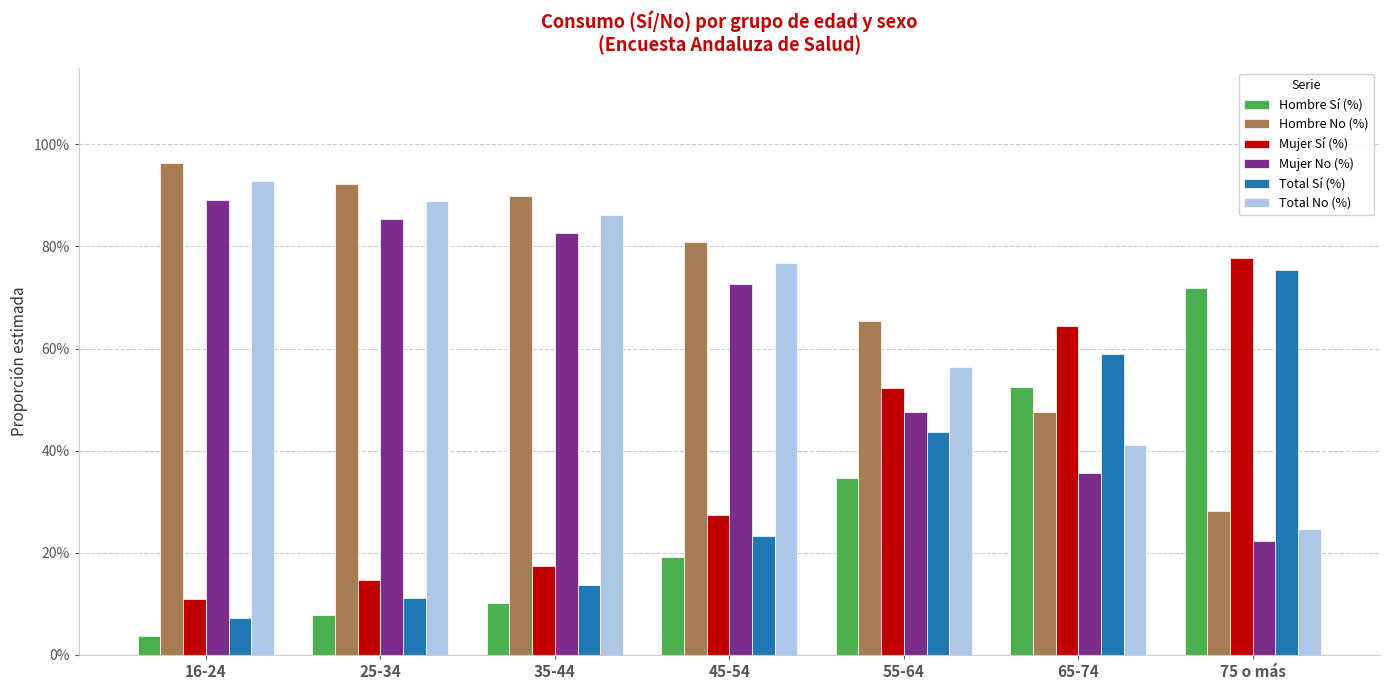

The Total No (%) series shows 0.9 at 16-24. True or false?

True